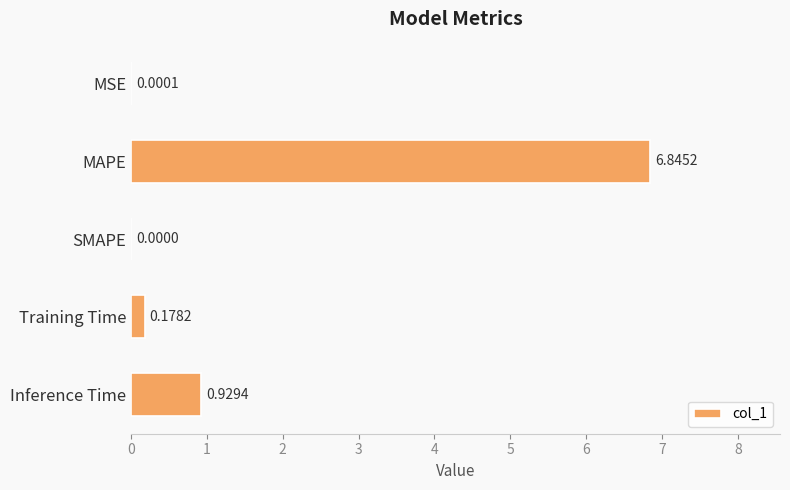

What is the sum of the values at MAPE and Inference Time?

7.8